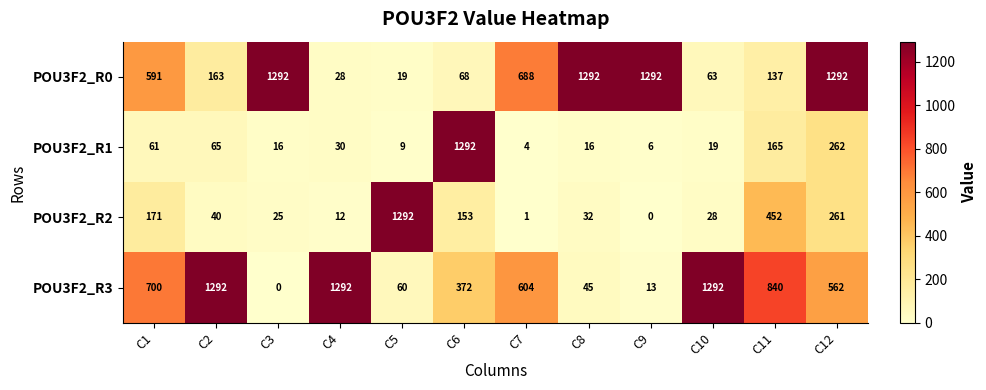

What is the sum of all POU3F2_R3 values?

7072